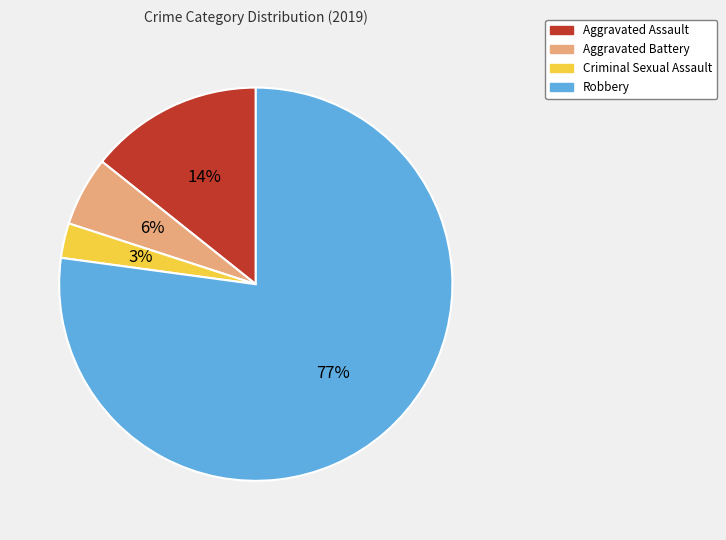

Which slice is the smallest?

Criminal Sexual Assault